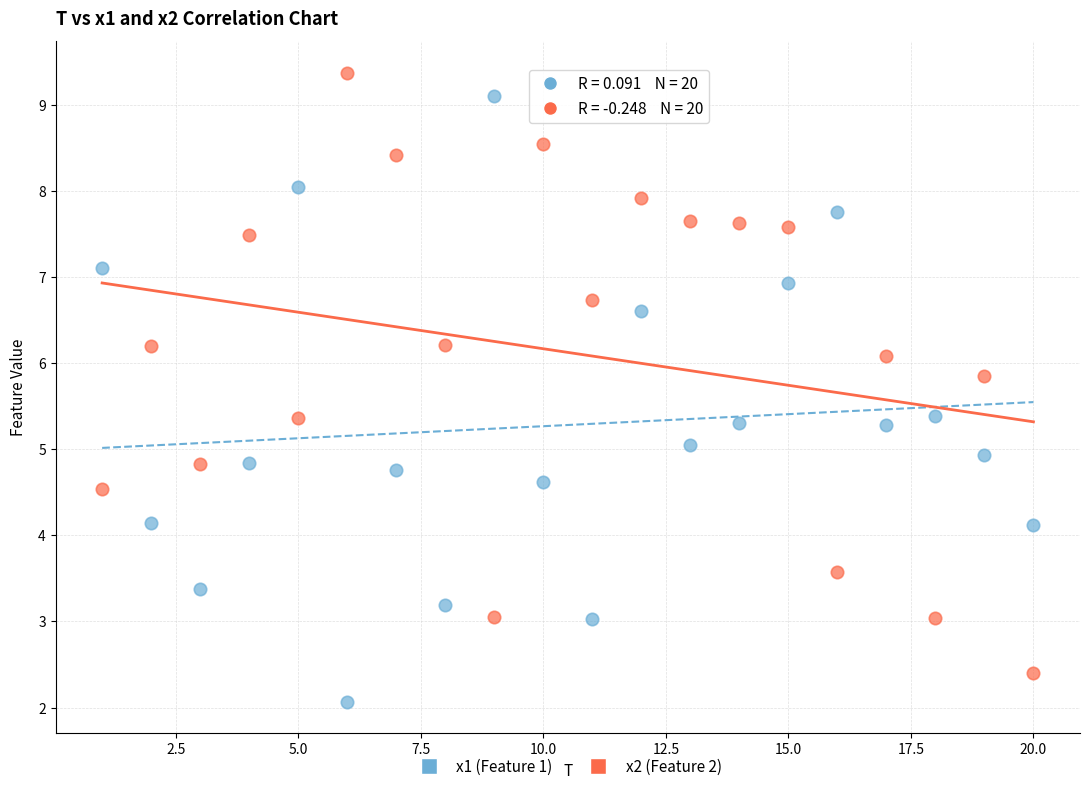

Across all data points, what is the range of X values (max minus min)?

19.0